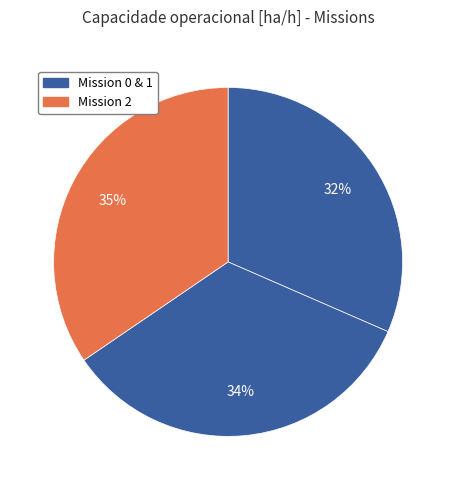

Rank the categories by value from lowest to highest.

0, 1, 2